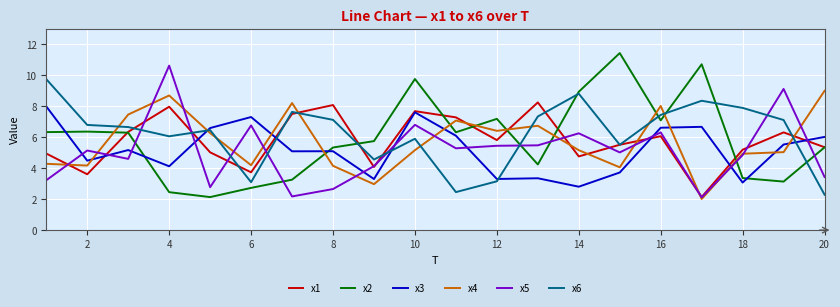

What is the greatest value displayed?

11.4